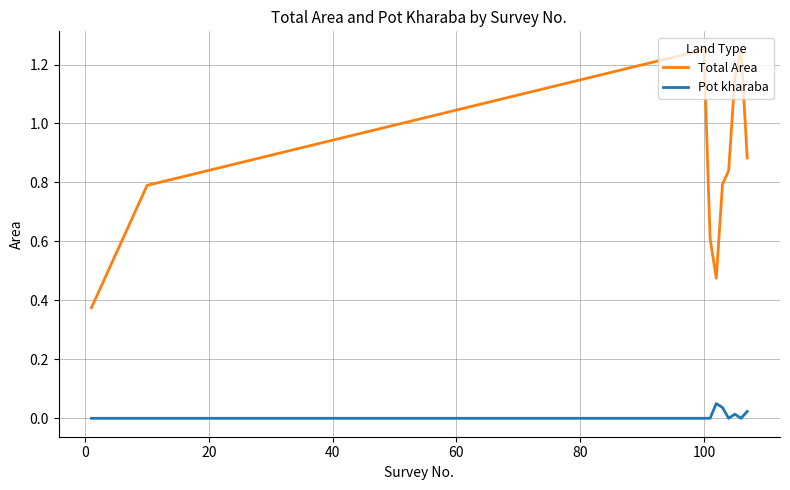

Which series has the widest spread of values?

Total Area